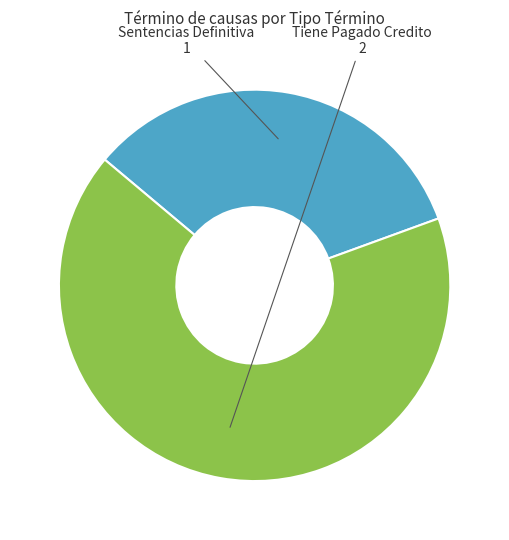

What is the smallest slice in the pie chart?

Sentencias Definitiva